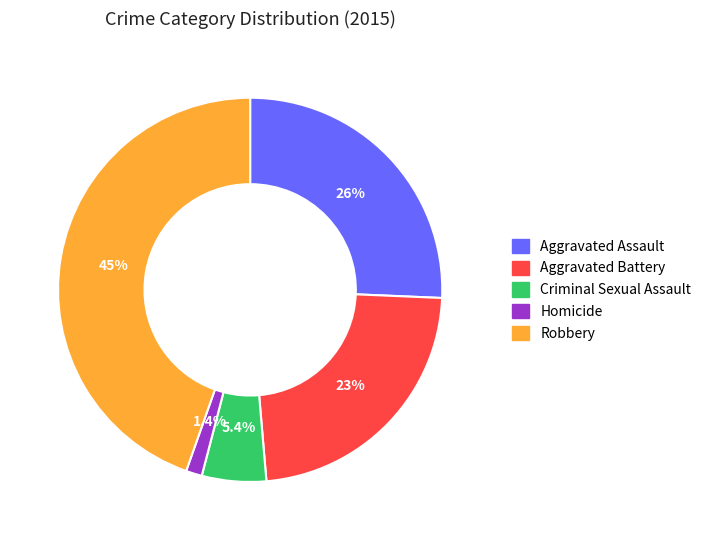

Rank the categories by value from highest to lowest.

Robbery, Aggravated Assault, Aggravated Battery, Criminal Sexual Assault, Homicide